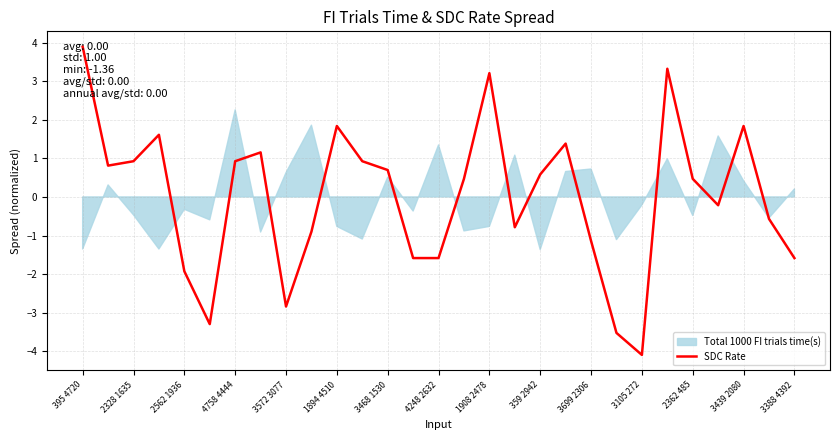

Reading left to right, extract all data points from this chart.

3.9	0.8	0.9	1.6	-1.9	-3.3	0.9	1.2	-2.8	-0.9	1.8	0.9	0.7	-1.6	-1.6	0.5	3.2	-0.8	0.6	1.4	-1.1	-3.5	-4.1	3.3	0.5	-0.2	1.8	-0.6	-1.6